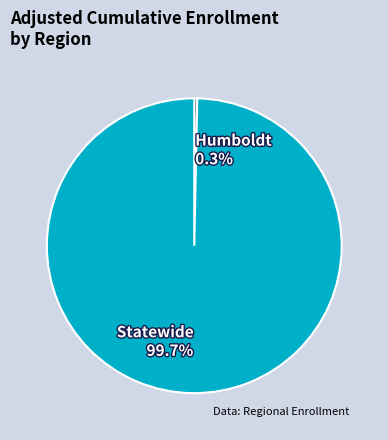

What portion of the pie excludes Statewide?

0.3%